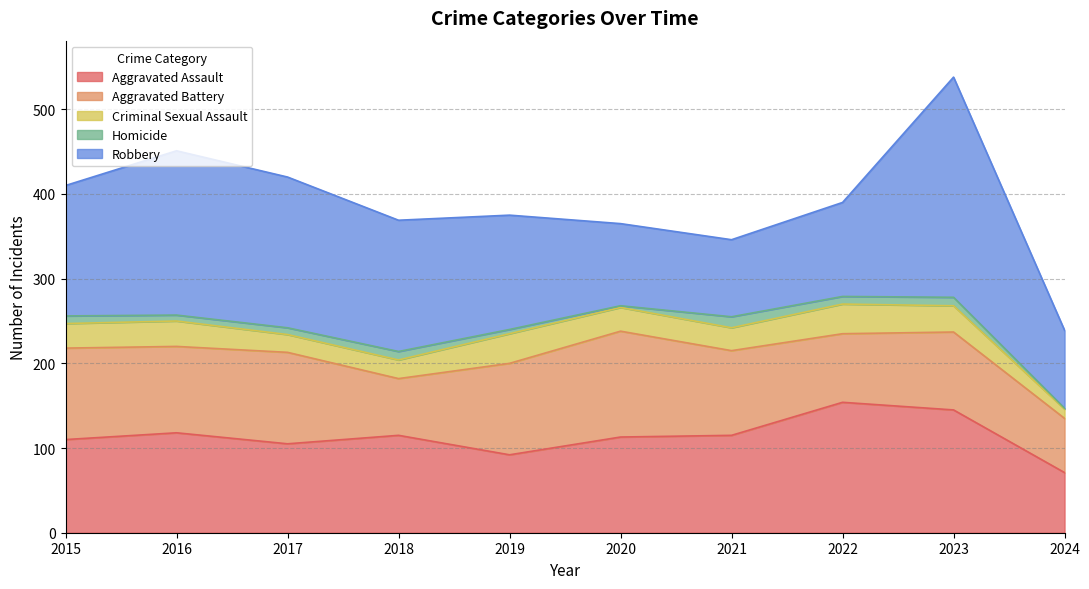

Which series ends up on top after the final intersection of Aggravated Battery and Aggravated Assault?

Aggravated Assault